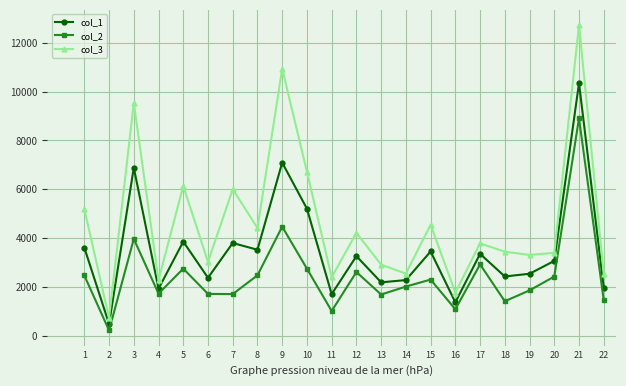

Rank the series at 13 from lowest to highest value.

col_2, col_1, col_3